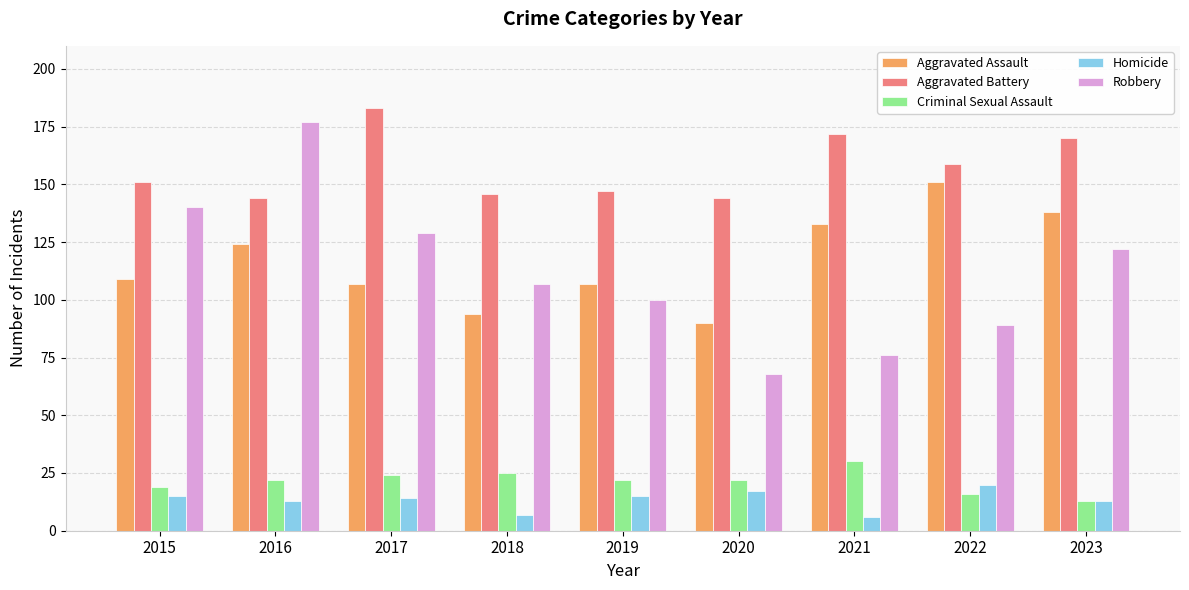

The Homicide series shows 13 at 2023. True or false?

True